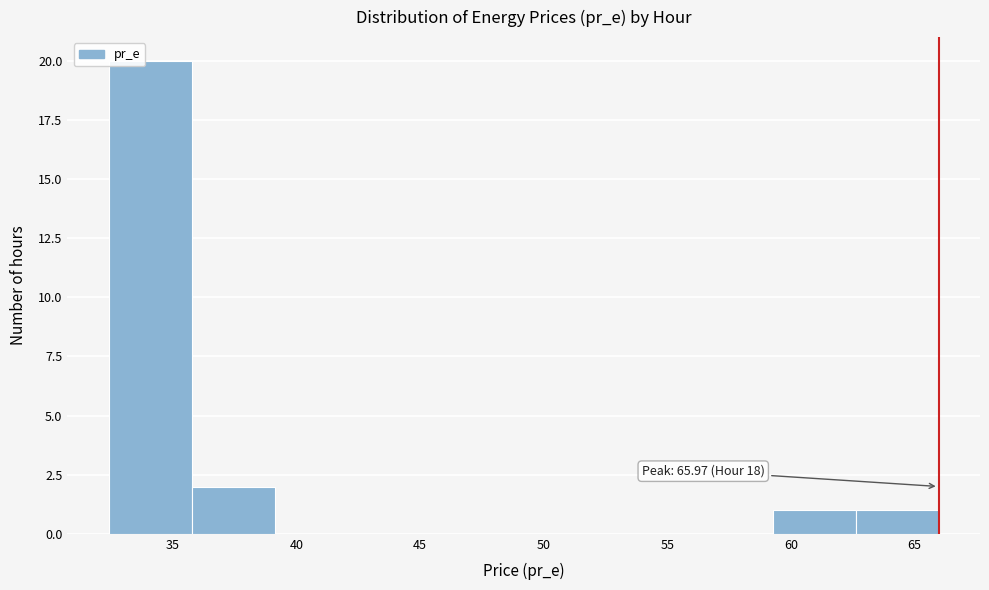

Over which range of the x-axis is the bar tallest?

32.5 to 36.0